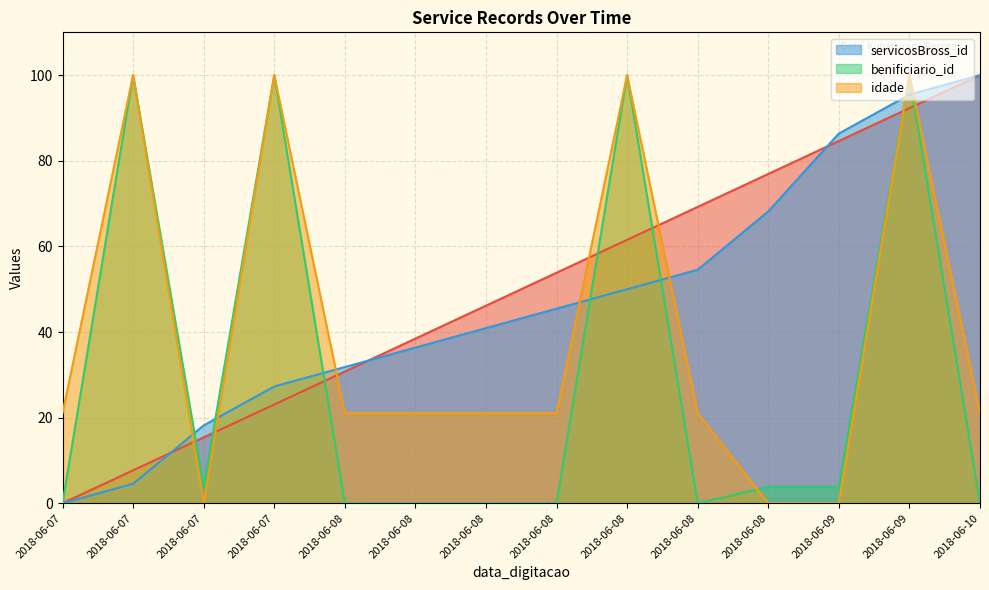

What value does the idade series have at 2018-06-07?

21.1